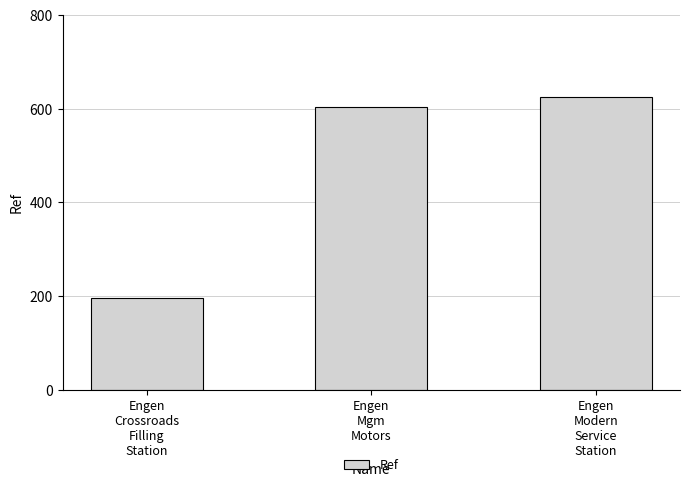

What is the sum of the values at Engen
Modern
Service
Station and Engen
Mgm
Motors?

1230